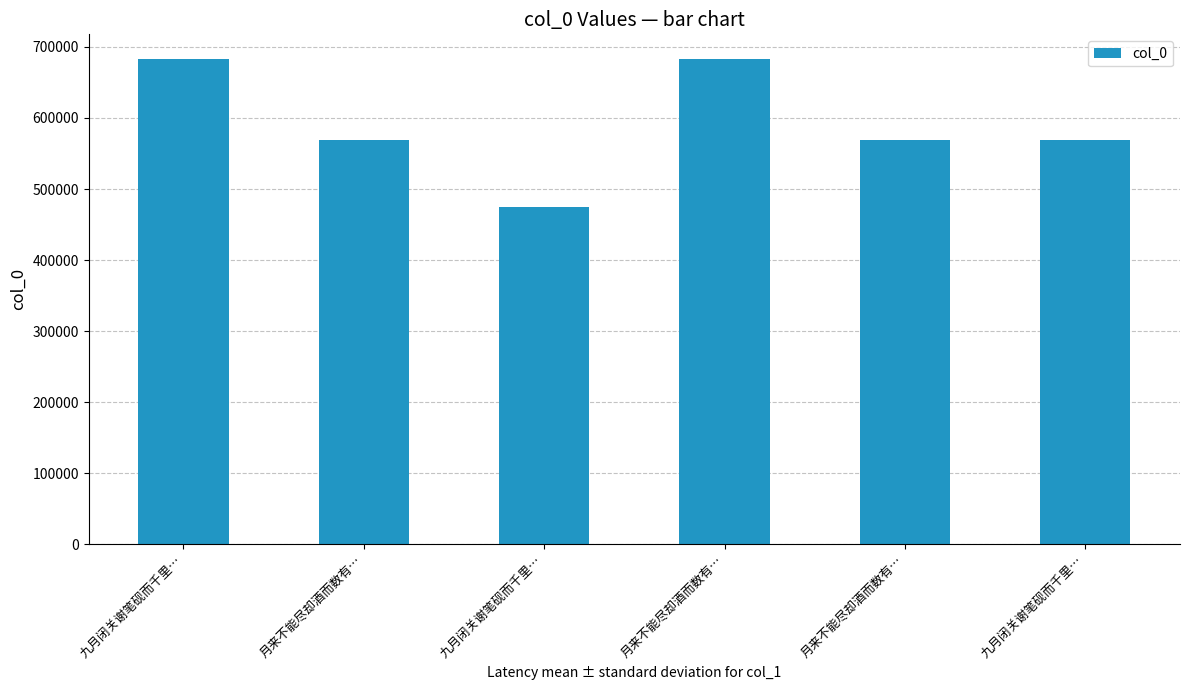

What is the difference between the maximum and minimum values?

209323